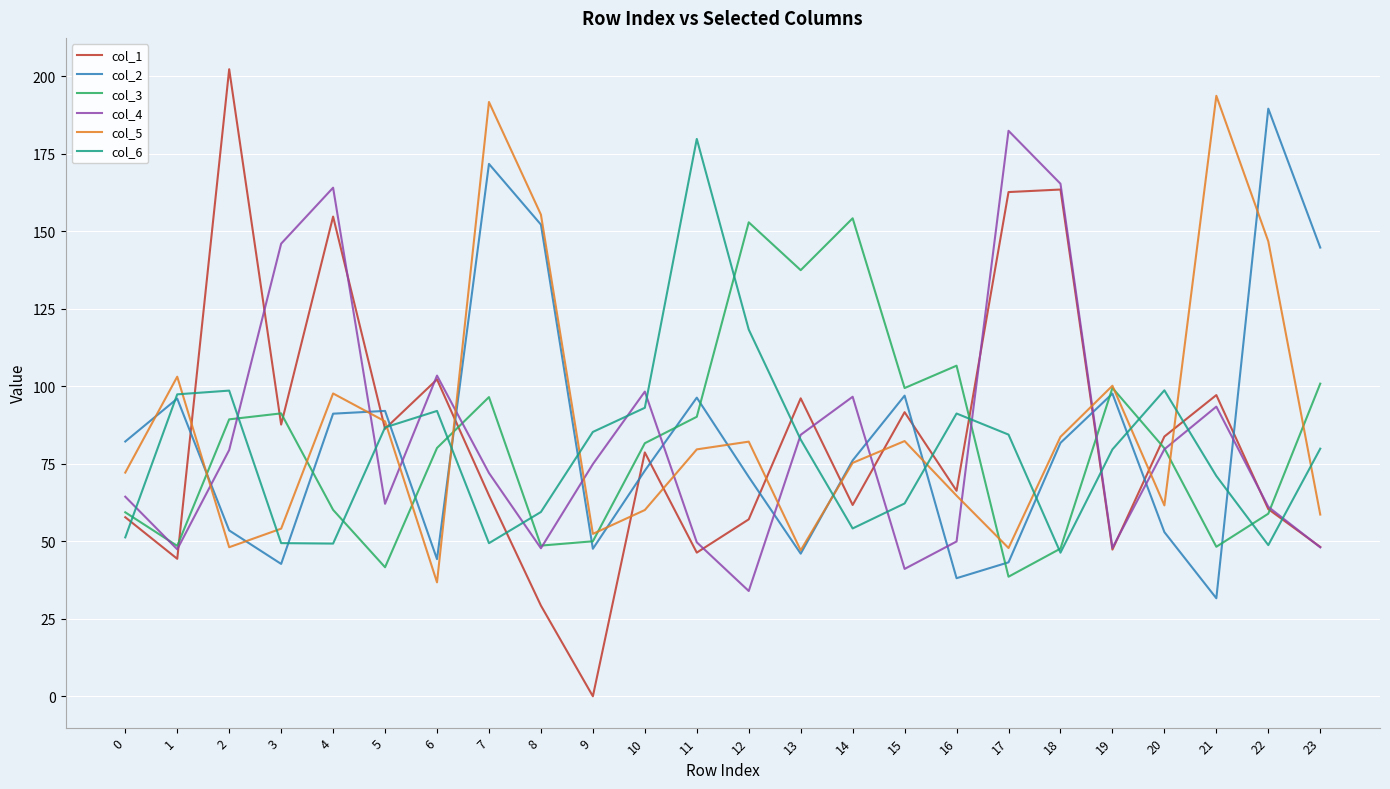

What is the sum of the col_6 values at 19 and 16?

170.9